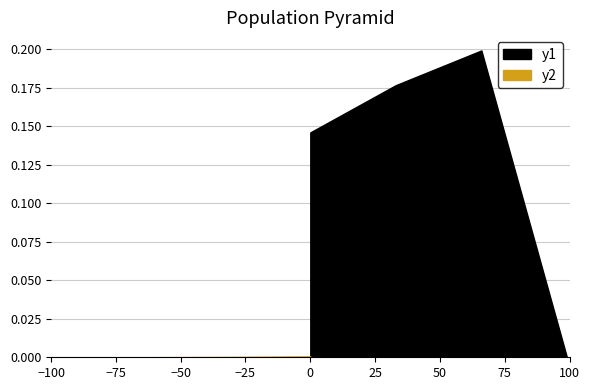

True or false: max and min cross at least once.

False